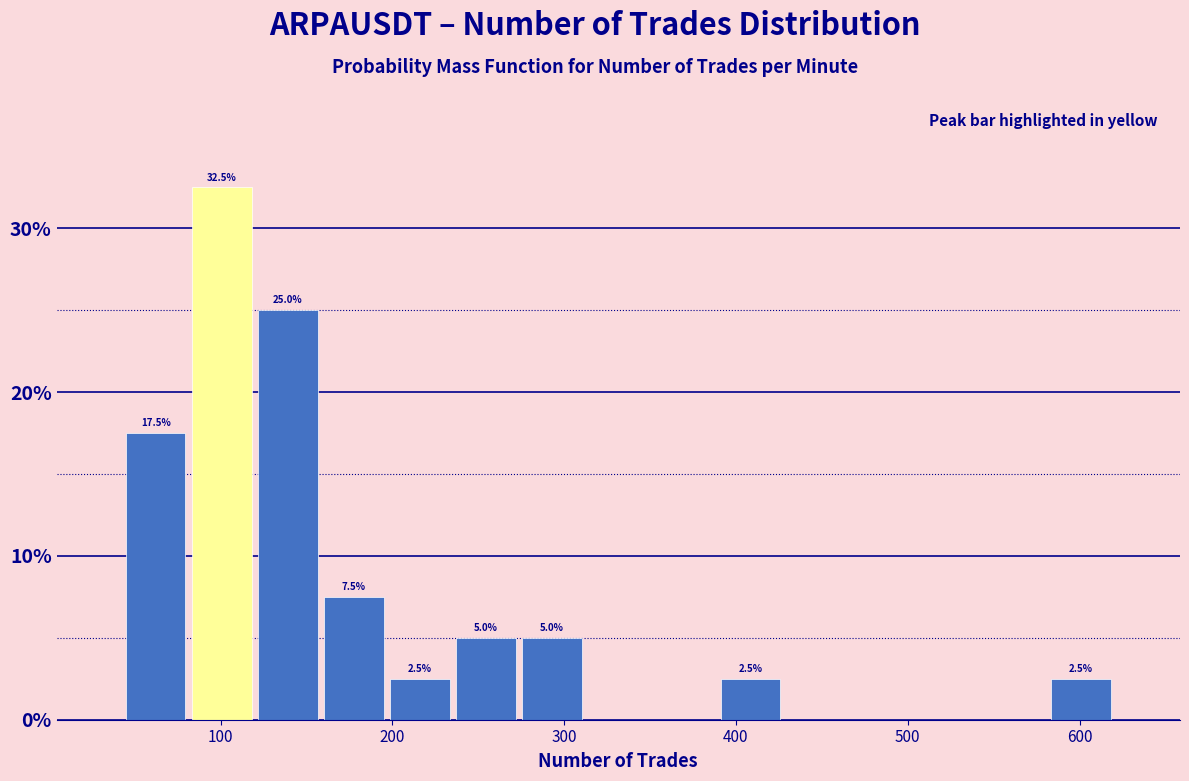

Read against the x-axis, roughly where is the centre of the tallest bar?

100